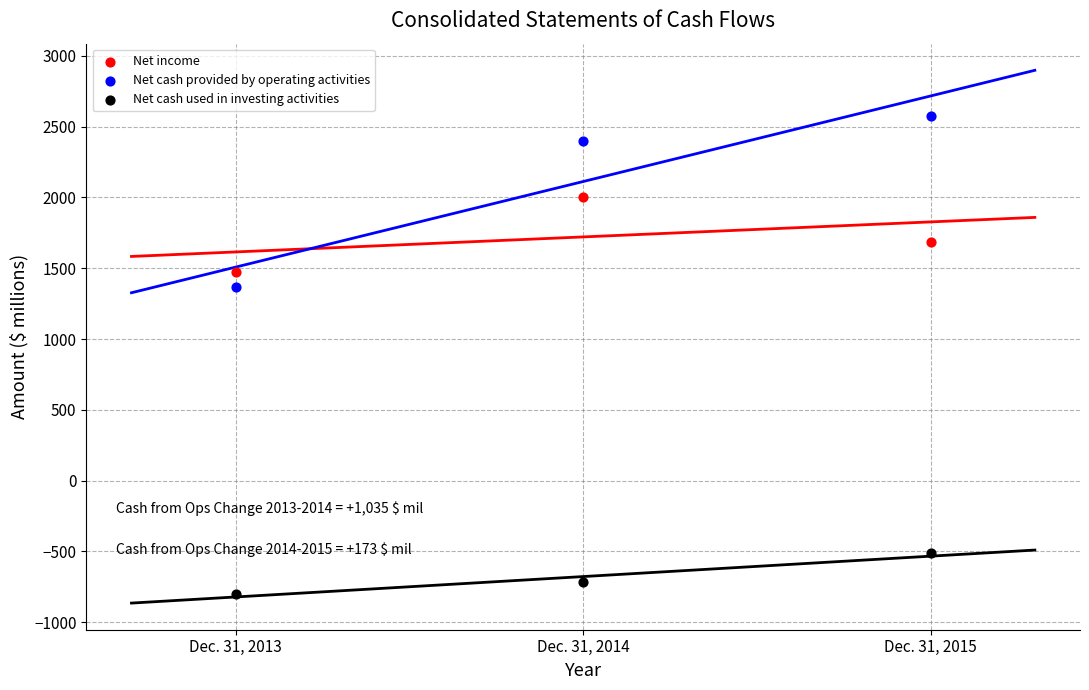

Which series has the largest Y range (max minus min)?

Net cash provided by operating activities